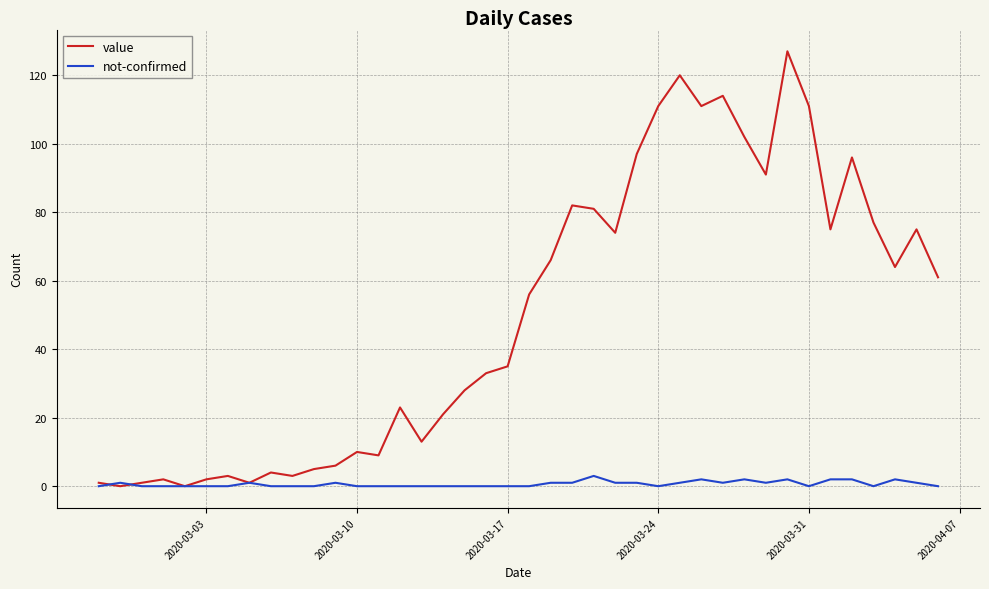

Rank the series by their maximum value, from lowest to highest.

not-confirmed, value